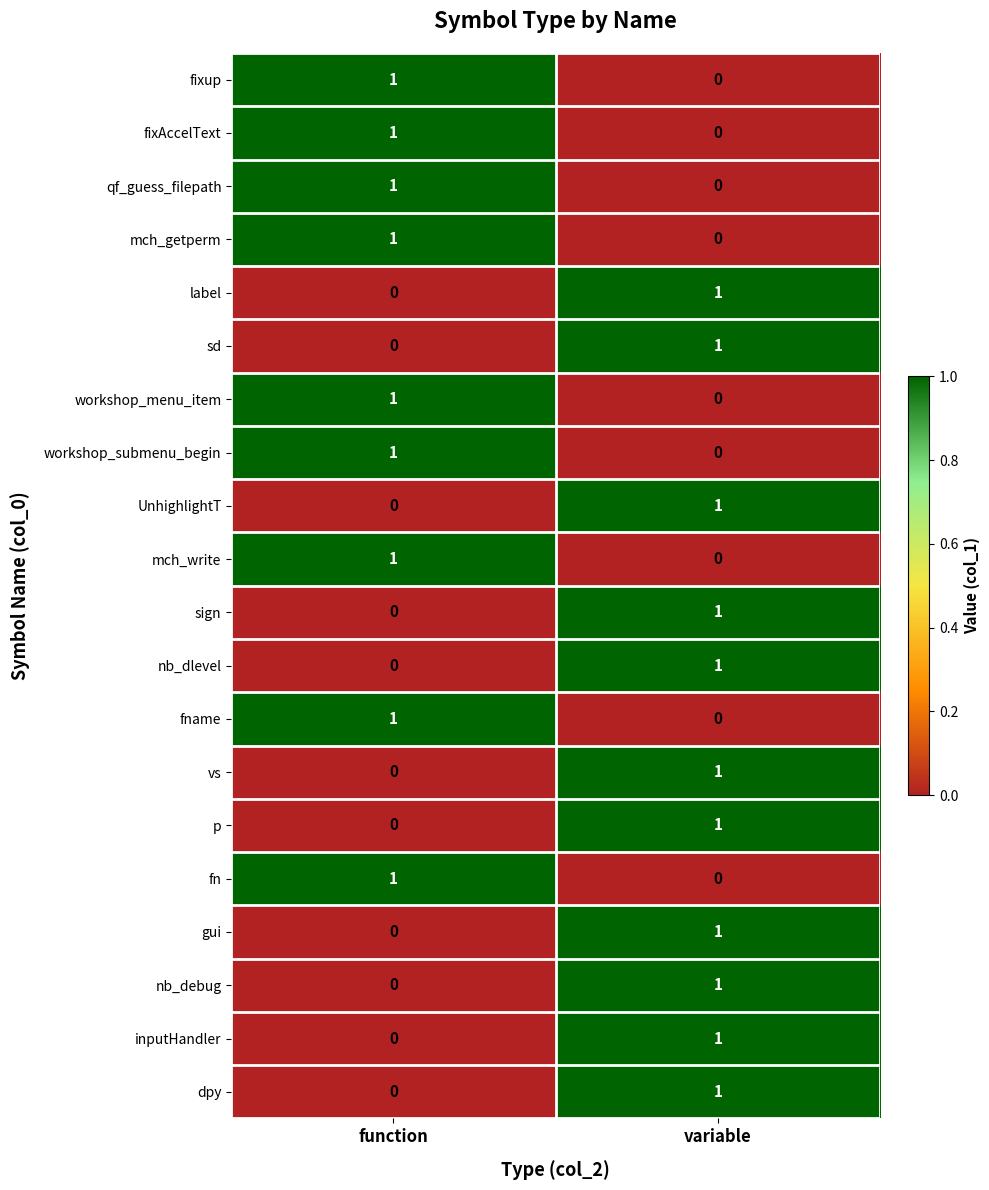

What is the total value across all series at variable?

11